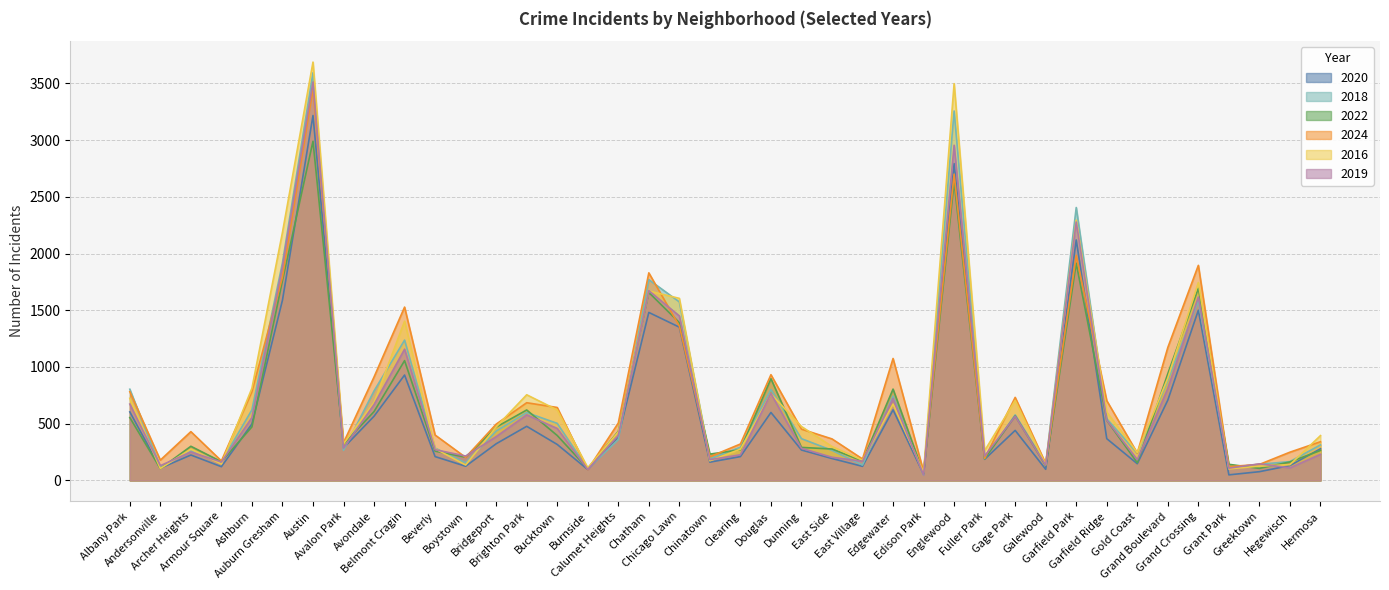

Which series has the largest total across all categories?

2024